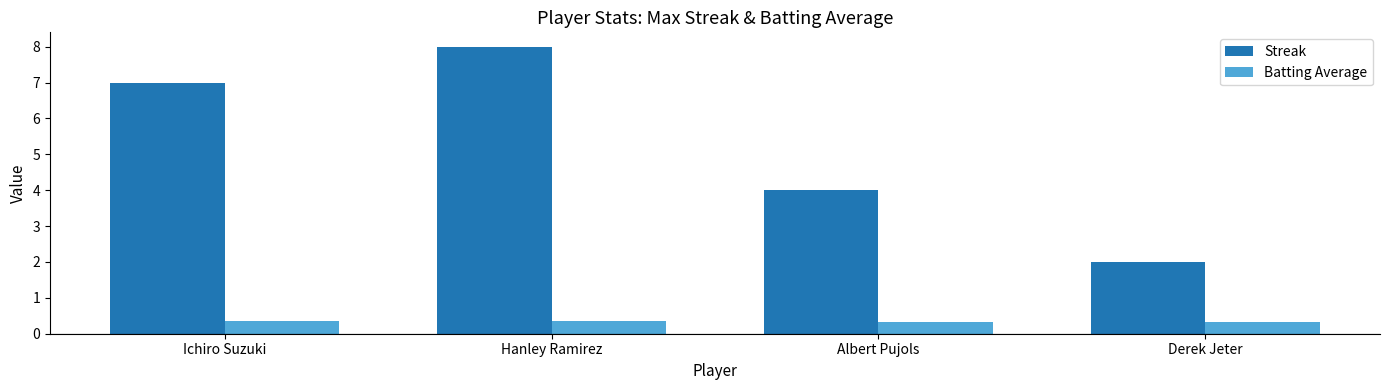

Is the value of Streak at Derek Jeter greater than the value of Batting Average at Hanley Ramirez?

Yes